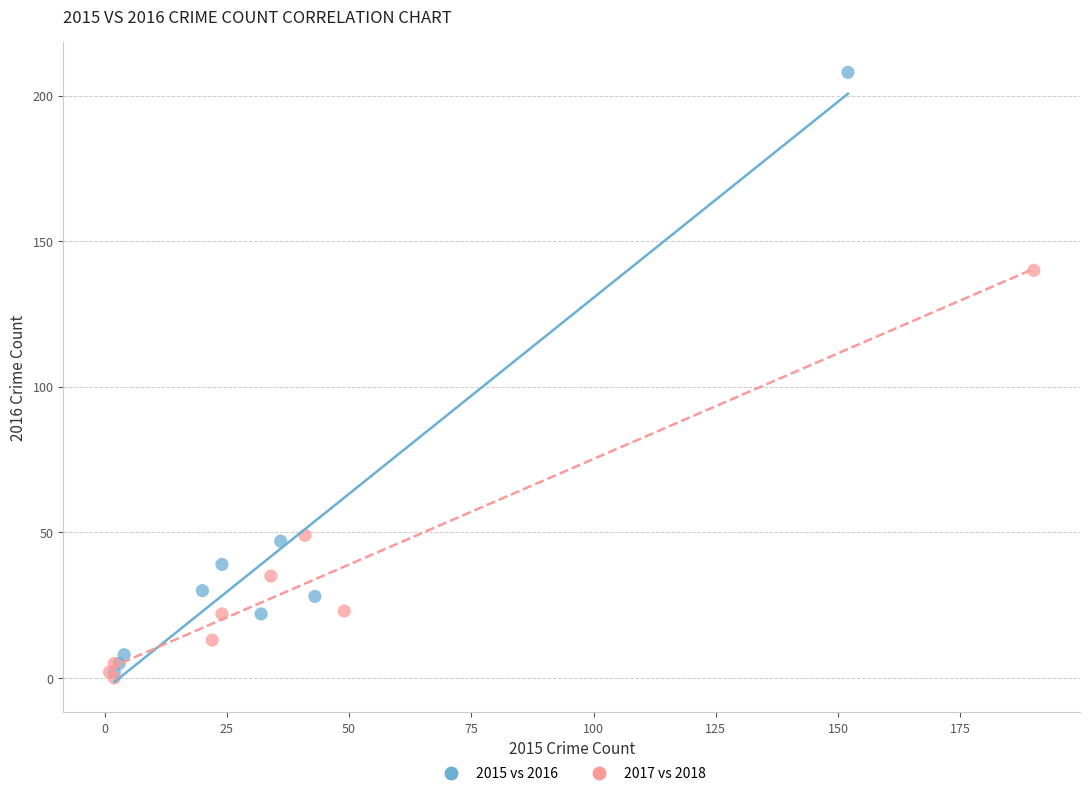

Which series contains the highest Y value?

2015 vs 2016